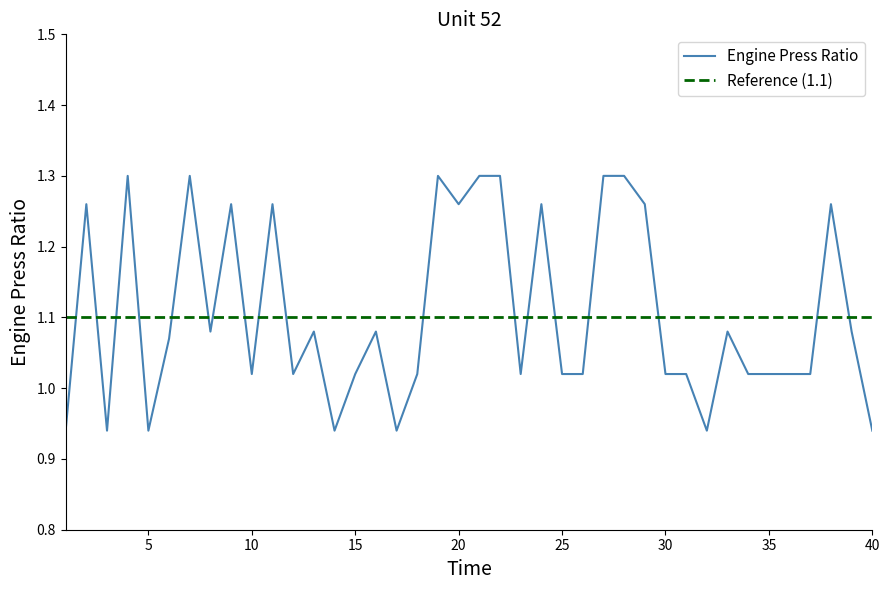

How many data points are less than 1?

7